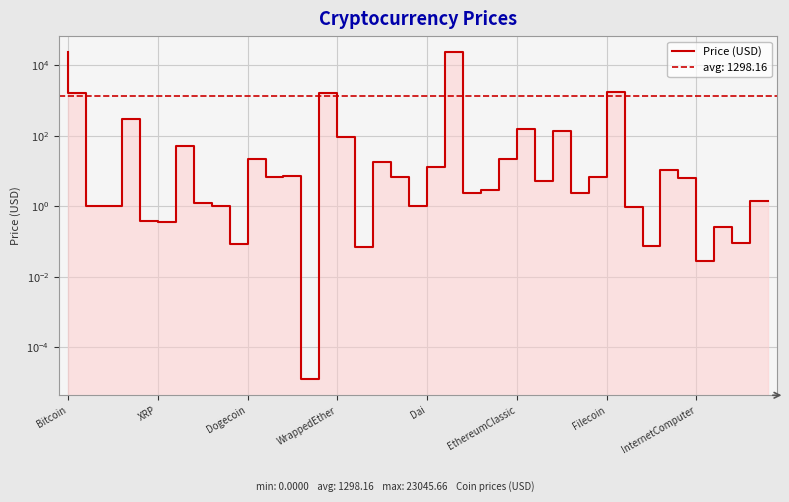

What value does the data have at 23?

2.4